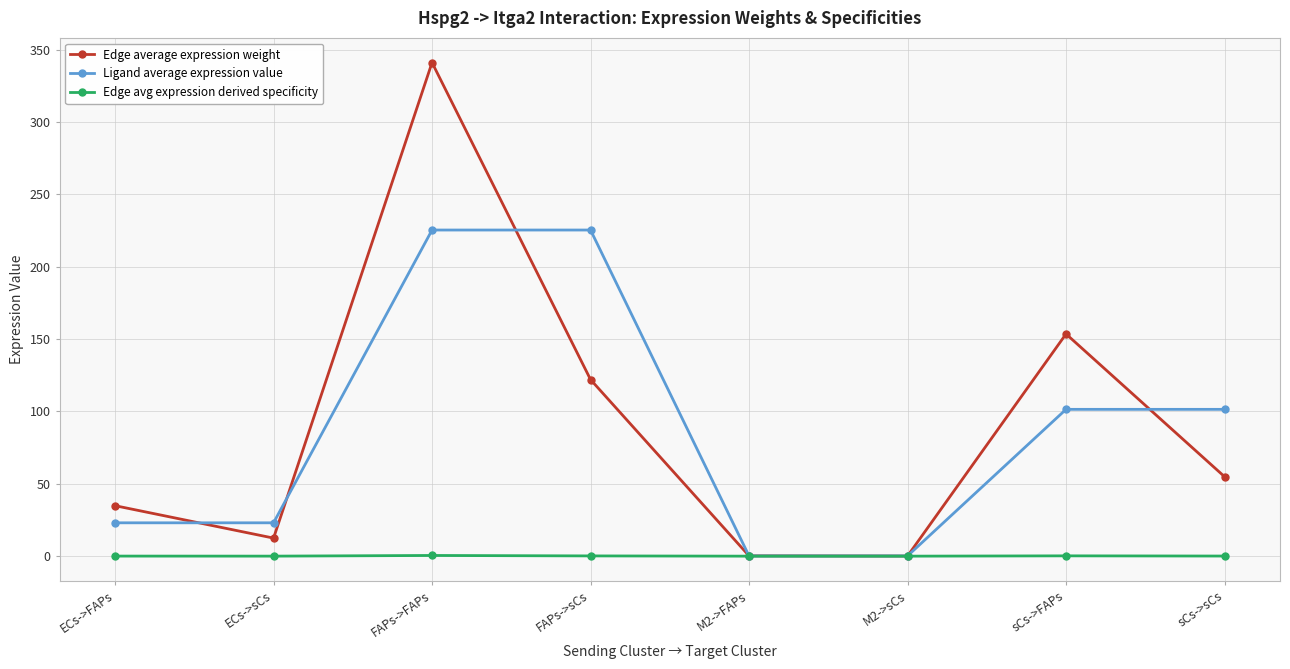

What is the spread (max minus min) of values at FAPs->FAPs?

340.7